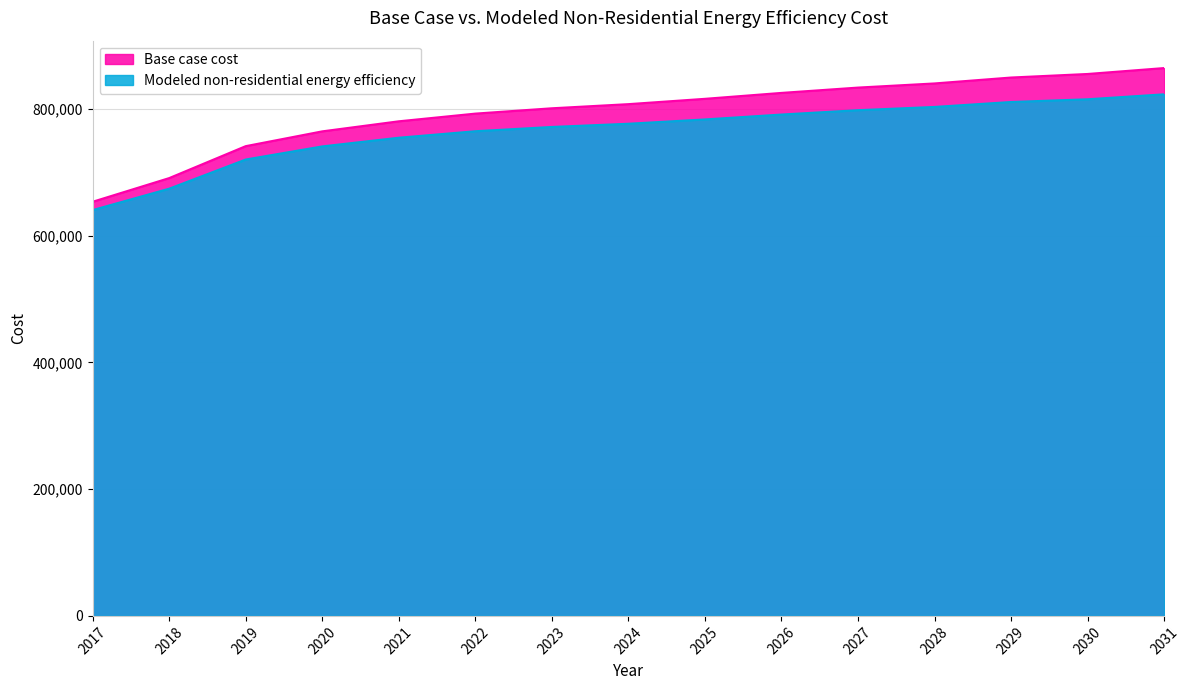

True or false: Modeled non-residential energy efficiency has more than 1 interior local peaks.

False